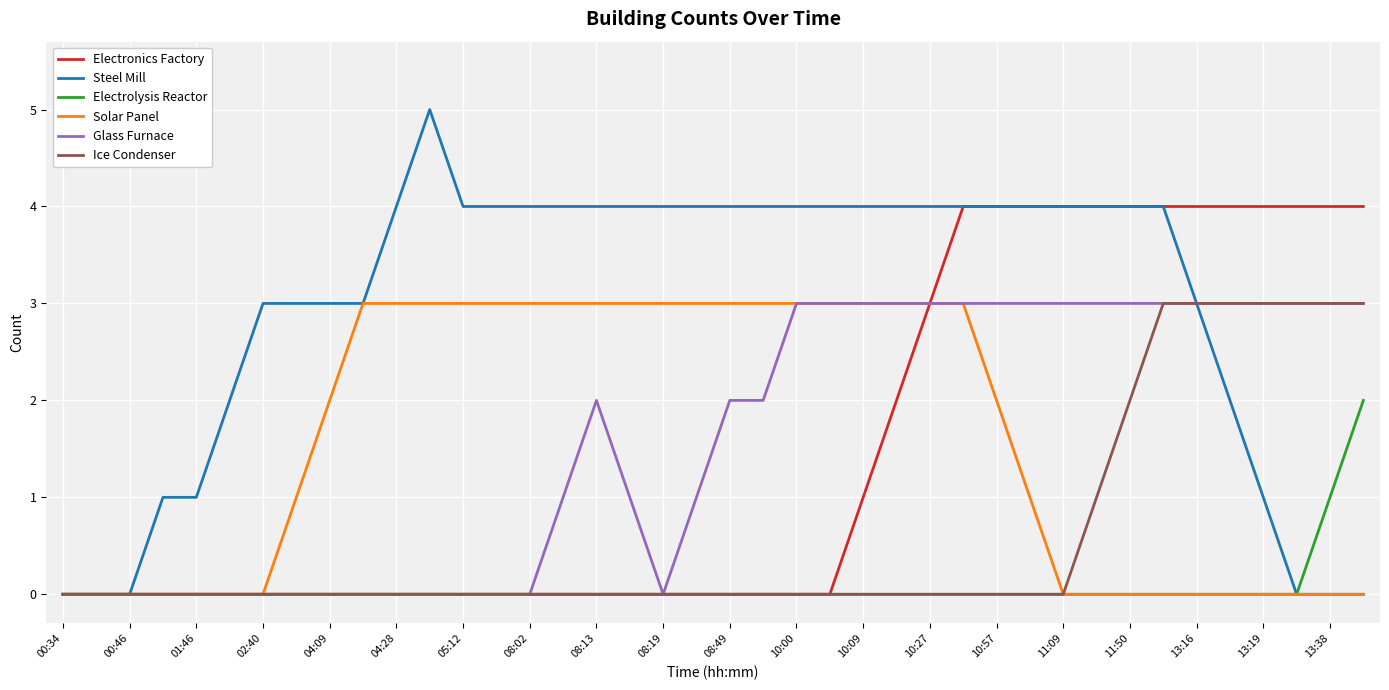

Which series has the widest spread of values?

Steel Mill